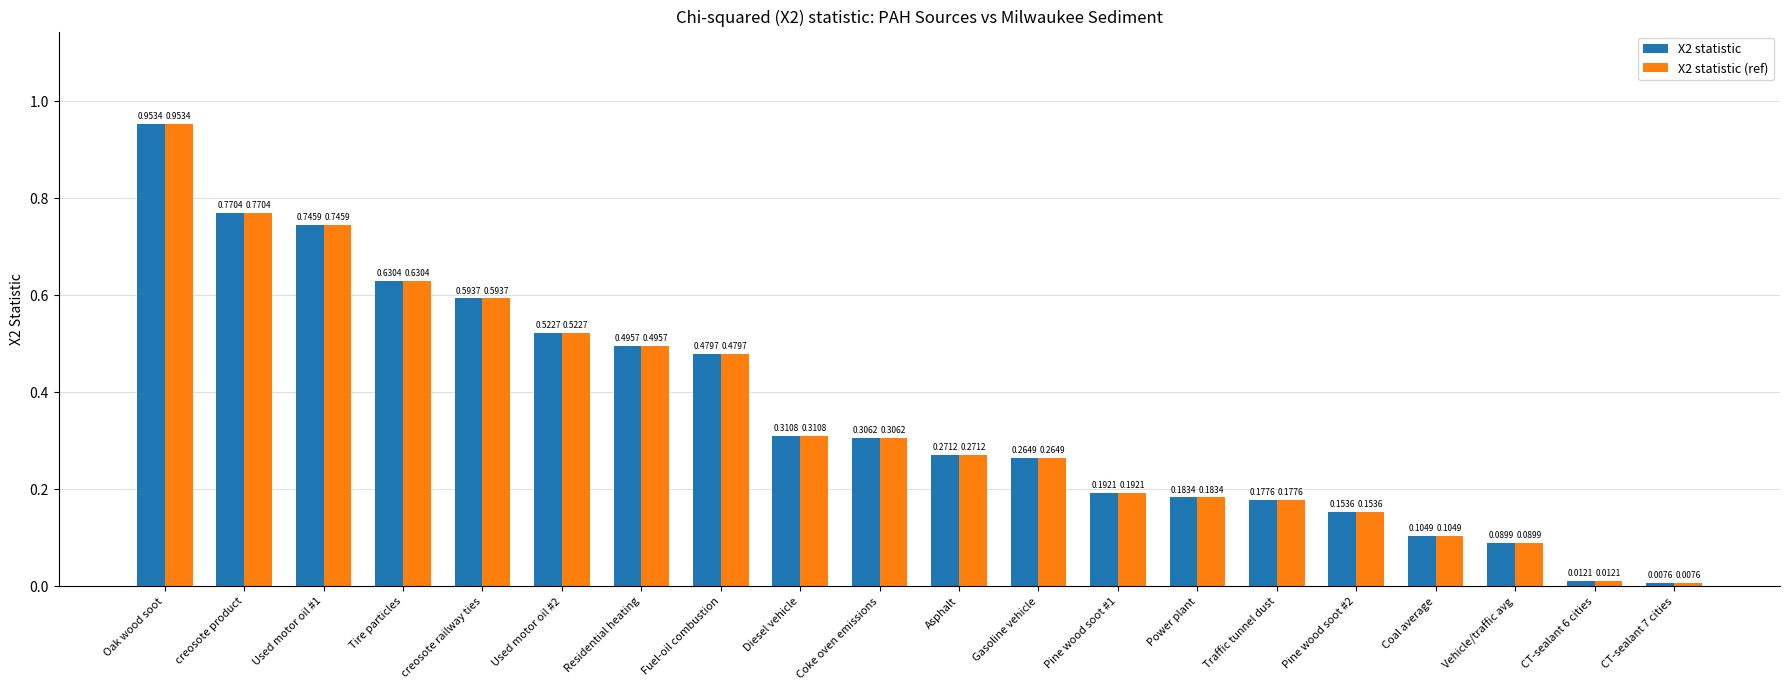

Which label corresponds to the largest value in the chart?

Oak wood soot